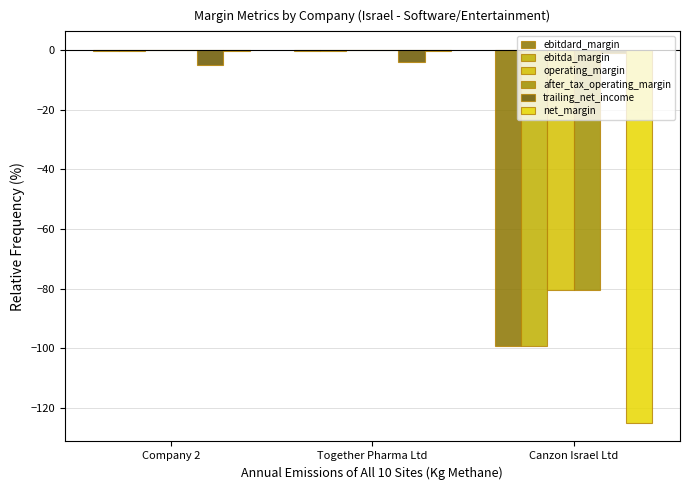

Rank the categories by after_tax_operating_margin value from highest to lowest.

Together Pharma Ltd, Company 2, Canzon Israel Ltd